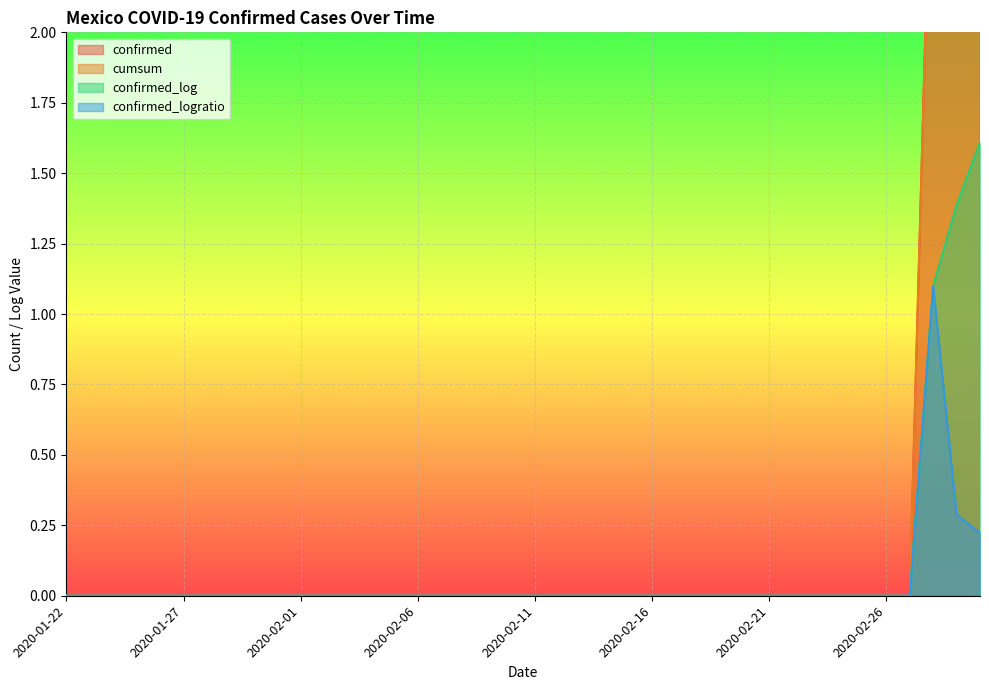

Is it true that cumsum equals -2.8 at 2020-01-26?

False